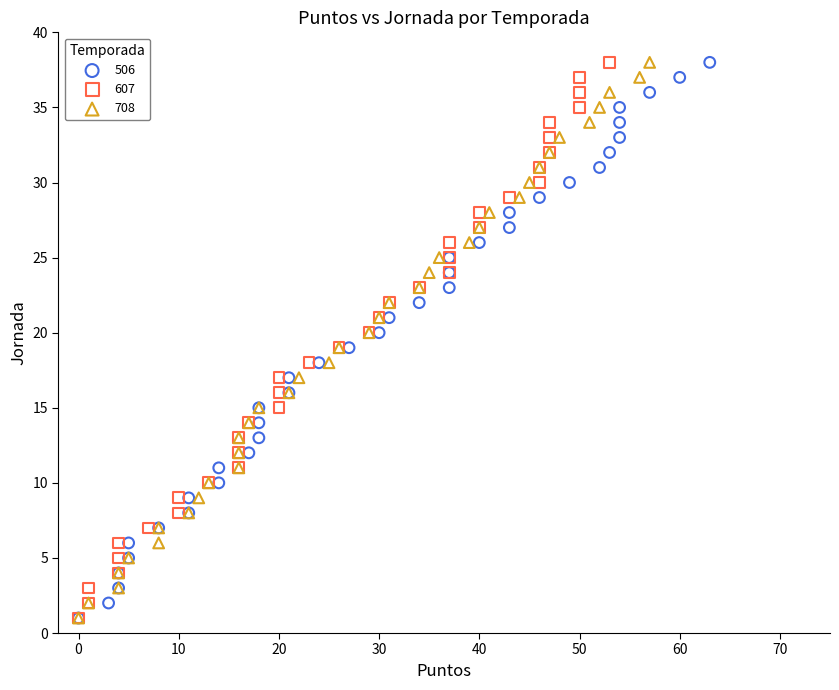

What are all the series names shown in the legend?

506, 607, 708